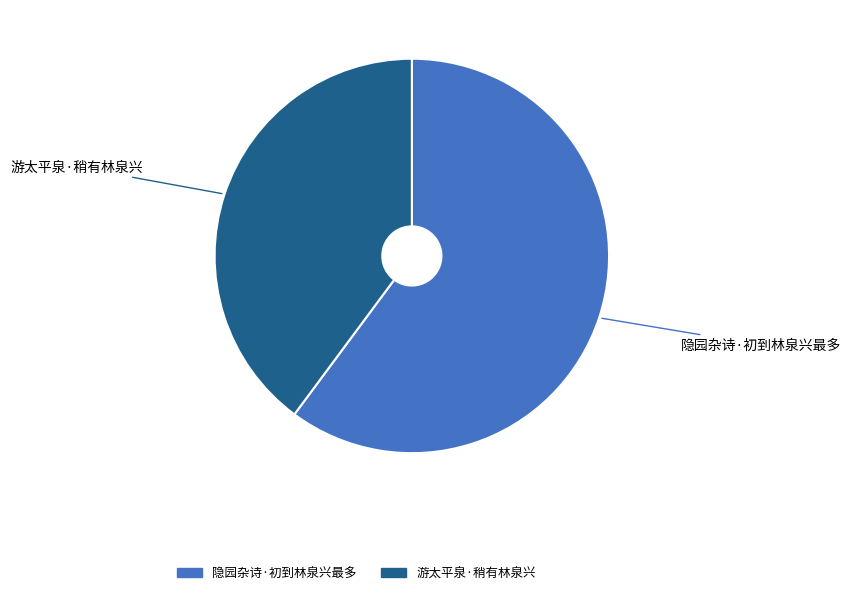

Is there a majority slice in this chart?

Yes